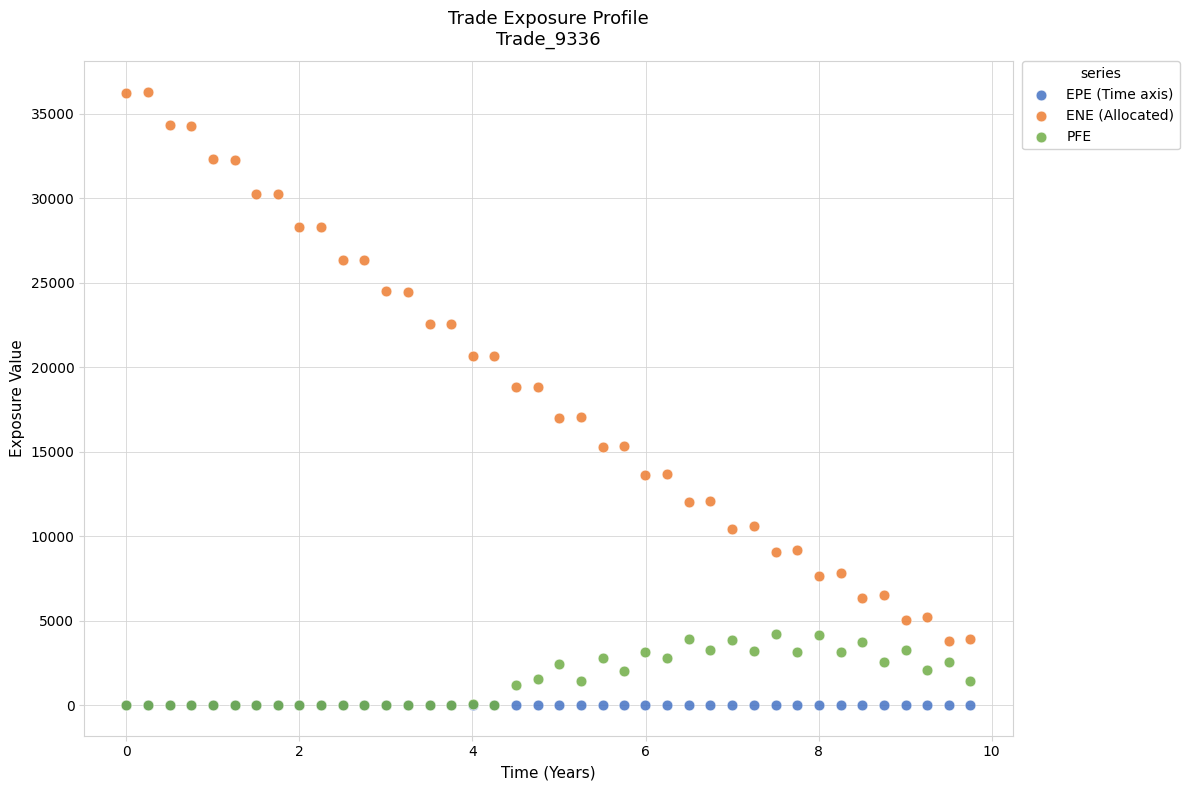

What are all the series names shown in the legend?

EPE (Time axis), ENE (Allocated), PFE